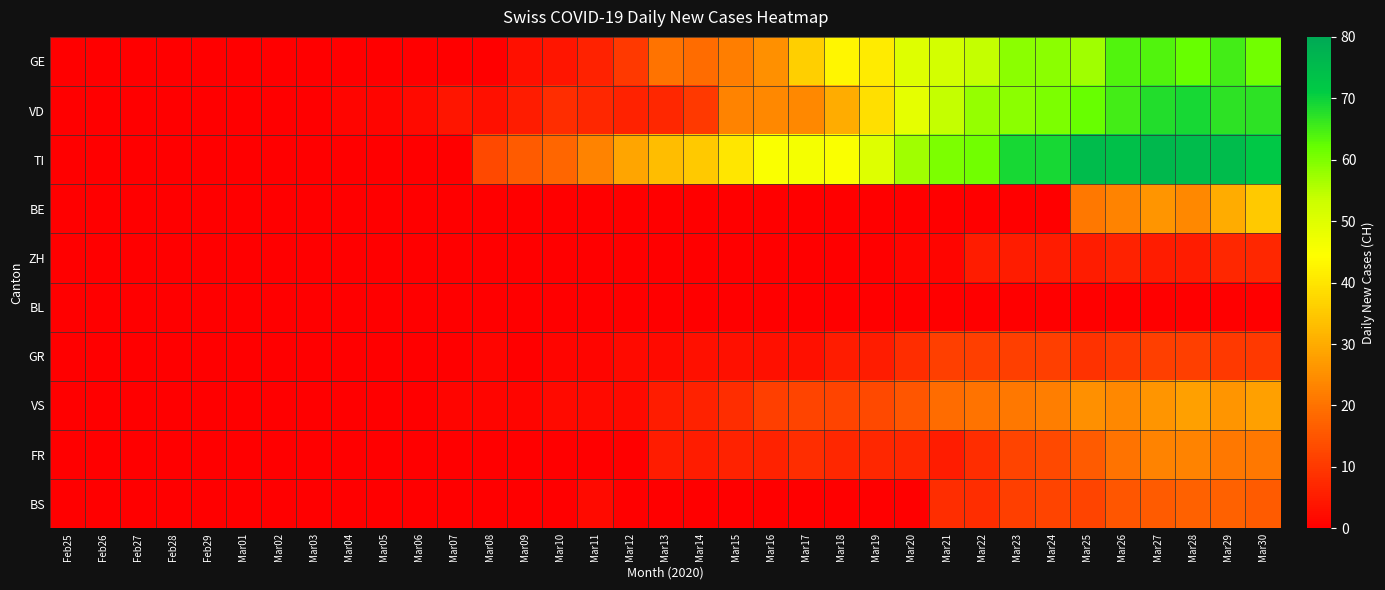

Reading right to left, transcribe all the data shown in this chart.

GE: Mar30=61	Mar29=65	Mar28=62	Mar27=64	Mar26=64	Mar25=57	Mar24=59	Mar23=59	Mar22=54	Mar21=52	Mar20=50	Mar19=41	Mar18=43	Mar17=36	Mar16=25	Mar15=22	Mar14=19	Mar13=20	Mar12=10	Mar11=6	Mar10=4	Mar09=3	Mar08=0	Mar07=0	Mar06=0	Mar05=0	Mar04=0	Mar03=0	Mar02=0	Mar01=0	Feb29=0	Feb28=0	Feb27=0	Feb26=0	Feb25=0
VD: Mar30=67	Mar29=67	Mar28=69	Mar27=68	Mar26=65	Mar25=62	Mar24=60	Mar23=59	Mar22=58	Mar21=54	Mar20=49	Mar19=39	Mar18=30	Mar17=24	Mar16=24	Mar15=23	Mar14=10	Mar13=7	Mar12=6	Mar11=7	Mar10=8	Mar09=5	Mar08=3	Mar07=4	Mar06=2	Mar05=1	Mar04=1	Mar03=0	Mar02=0	Mar01=0	Feb29=0	Feb28=0	Feb27=0	Feb26=0	Feb25=0
TI: Mar30=72	Mar29=75	Mar28=75	Mar27=76	Mar26=74	Mar25=75	Mar24=69	Mar23=69	Mar22=61	Mar21=60	Mar20=57	Mar19=50	Mar18=45	Mar17=46	Mar16=45	Mar15=40	Mar14=35	Mar13=33	Mar12=29	Mar11=23	Mar10=18	Mar09=16	Mar08=13	Mar07=0	Mar06=0	Mar05=0	Mar04=0	Mar03=0	Mar02=0	Mar01=0	Feb29=0	Feb28=0	Feb27=0	Feb26=0	Feb25=0
BE: Mar30=35	Mar29=30	Mar28=24	Mar27=26	Mar26=23	Mar25=21	Mar24=0	Mar23=0	Mar22=0	Mar21=0	Mar20=0	Mar19=0	Mar18=0	Mar17=0	Mar16=0	Mar15=0	Mar14=0	Mar13=0	Mar12=0	Mar11=0	Mar10=0	Mar09=0	Mar08=0	Mar07=0	Mar06=0	Mar05=0	Mar04=0	Mar03=0	Mar02=0	Mar01=0	Feb29=0	Feb28=0	Feb27=0	Feb26=0	Feb25=0
ZH: Mar30=7	Mar29=7	Mar28=5	Mar27=5	Mar26=6	Mar25=5	Mar24=5	Mar23=5	Mar22=5	Mar21=1	Mar20=1	Mar19=0	Mar18=0	Mar17=0	Mar16=0	Mar15=0	Mar14=0	Mar13=0	Mar12=0	Mar11=0	Mar10=0	Mar09=0	Mar08=0	Mar07=0	Mar06=0	Mar05=0	Mar04=0	Mar03=0	Mar02=0	Mar01=0	Feb29=0	Feb28=0	Feb27=0	Feb26=0	Feb25=0
BL: Mar30=0	Mar29=0	Mar28=0	Mar27=0	Mar26=0	Mar25=0	Mar24=0	Mar23=0	Mar22=0	Mar21=0	Mar20=0	Mar19=0	Mar18=0	Mar17=0	Mar16=0	Mar15=0	Mar14=0	Mar13=0	Mar12=0	Mar11=0	Mar10=0	Mar09=0	Mar08=0	Mar07=0	Mar06=0	Mar05=0	Mar04=0	Mar03=0	Mar02=0	Mar01=0	Feb29=0	Feb28=0	Feb27=0	Feb26=0	Feb25=0
GR: Mar30=10	Mar29=10	Mar28=11	Mar27=11	Mar26=10	Mar25=9	Mar24=11	Mar23=11	Mar22=11	Mar21=11	Mar20=8	Mar19=5	Mar18=5	Mar17=3	Mar16=3	Mar15=3	Mar14=3	Mar13=2	Mar12=2	Mar11=1	Mar10=1	Mar09=0	Mar08=1	Mar07=0	Mar06=0	Mar05=0	Mar04=0	Mar03=0	Mar02=0	Mar01=0	Feb29=0	Feb28=0	Feb27=0	Feb26=0	Feb25=0
VS: Mar30=28	Mar29=26	Mar28=28	Mar27=26	Mar26=24	Mar25=25	Mar24=22	Mar23=21	Mar22=20	Mar21=19	Mar20=15	Mar19=13	Mar18=12	Mar17=12	Mar16=11	Mar15=8	Mar14=6	Mar13=5	Mar12=2	Mar11=2	Mar10=2	Mar09=1	Mar08=1	Mar07=1	Mar06=0	Mar05=0	Mar04=0	Mar03=0	Mar02=0	Mar01=0	Feb29=0	Feb28=0	Feb27=0	Feb26=0	Feb25=0
FR: Mar30=21	Mar29=21	Mar28=23	Mar27=23	Mar26=20	Mar25=16	Mar24=13	Mar23=12	Mar22=8	Mar21=5	Mar20=7	Mar19=7	Mar18=7	Mar17=8	Mar16=6	Mar15=6	Mar14=5	Mar13=5	Mar12=0	Mar11=0	Mar10=0	Mar09=0	Mar08=0	Mar07=0	Mar06=0	Mar05=0	Mar04=0	Mar03=0	Mar02=0	Mar01=0	Feb29=0	Feb28=0	Feb27=0	Feb26=0	Feb25=0
BS: Mar30=16	Mar29=17	Mar28=17	Mar27=16	Mar26=15	Mar25=12	Mar24=12	Mar23=11	Mar22=8	Mar21=8	Mar20=0	Mar19=0	Mar18=0	Mar17=0	Mar16=0	Mar15=0	Mar14=0	Mar13=0	Mar12=0	Mar11=2	Mar10=0	Mar09=0	Mar08=0	Mar07=0	Mar06=0	Mar05=0	Mar04=0	Mar03=0	Mar02=0	Mar01=0	Feb29=0	Feb28=0	Feb27=0	Feb26=0	Feb25=0